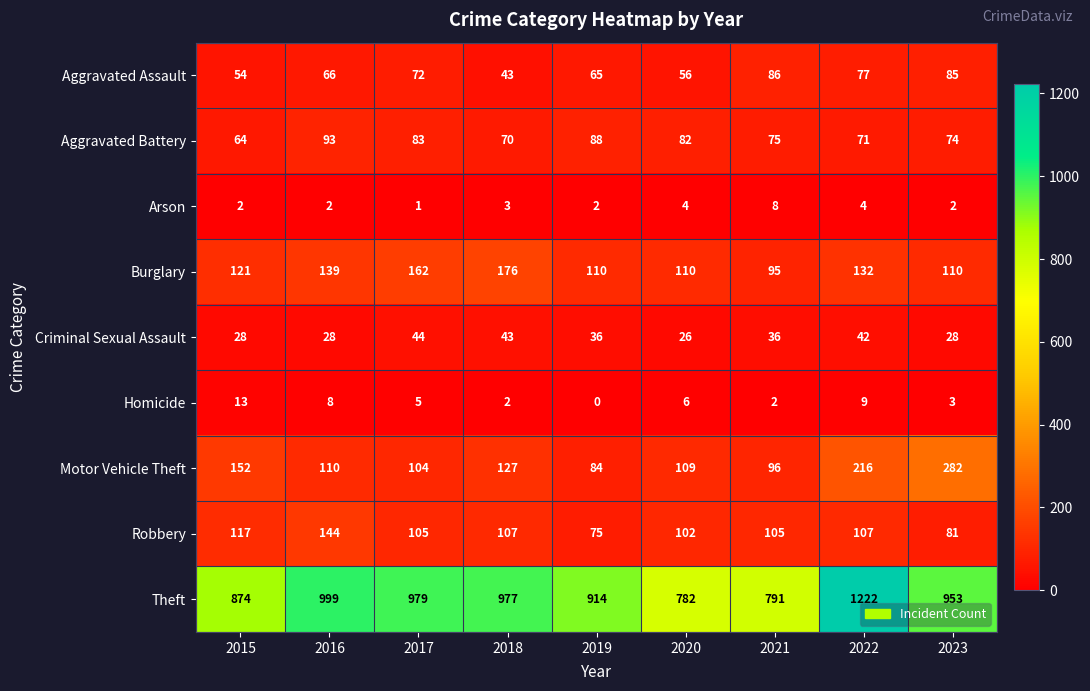

What is the difference between the maximum and minimum values in the Criminal Sexual Assault series?

18